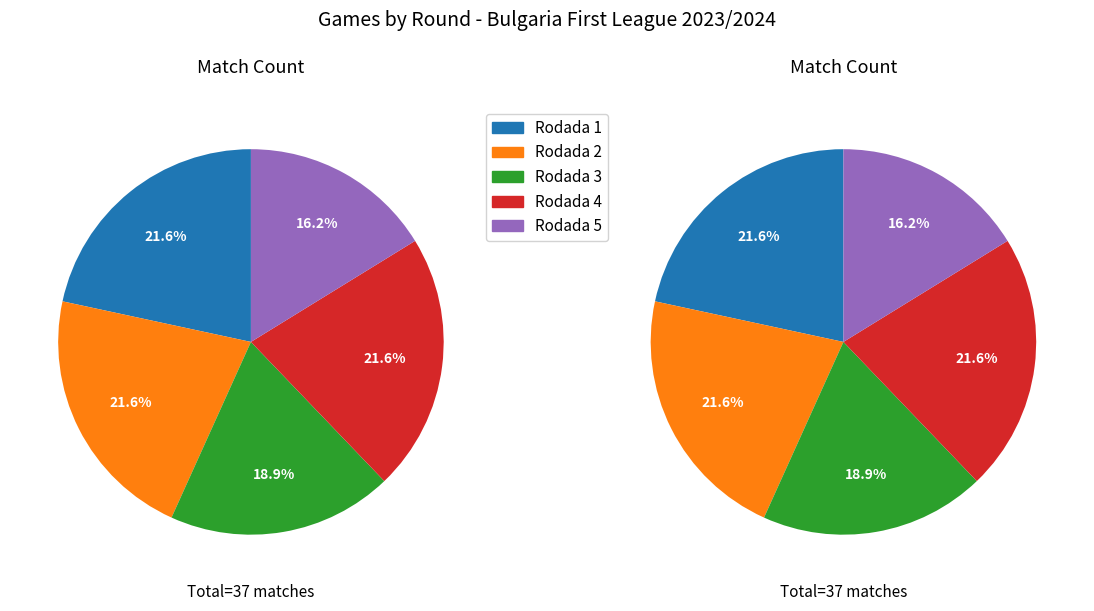

What is the change in value from Rodada 1 to Rodada 3?

-1